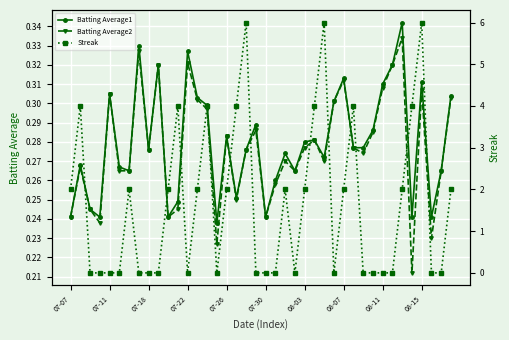

True or false: Streak and Batting Average1 intersect in this chart.

True